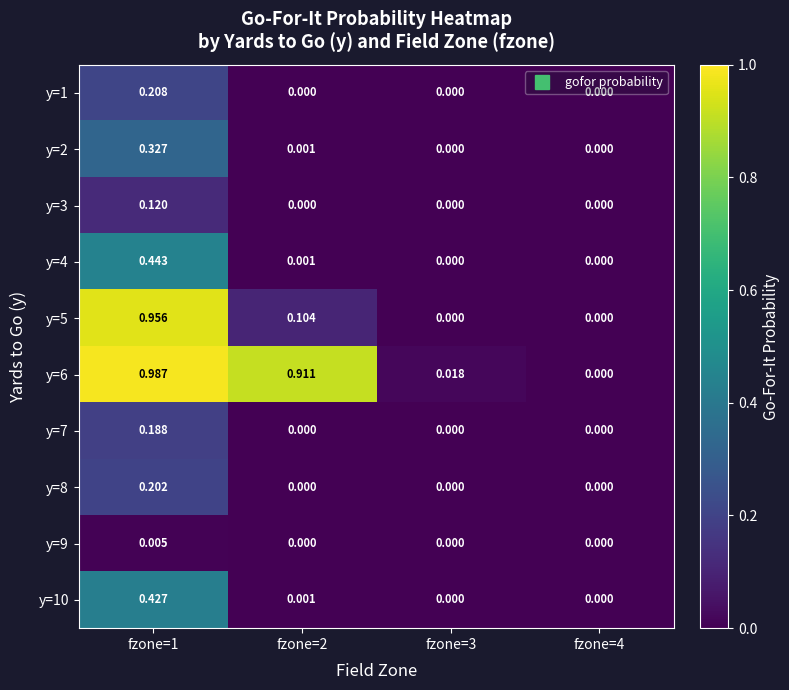

Rank the series at fzone=1 from highest to lowest value.

y=6, y=5, y=4, y=10, y=2, y=1, y=8, y=7, y=3, y=9